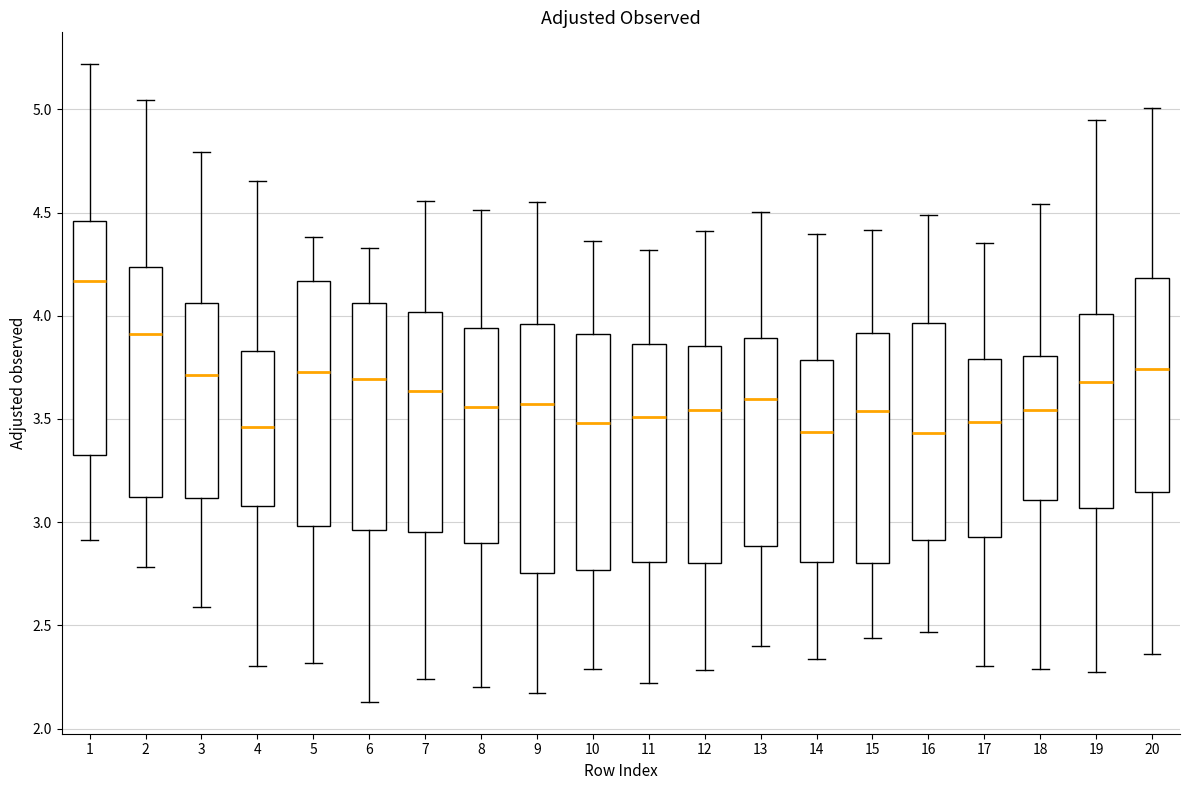

Where does the upper whisker of the box at x = 10 end on the y-axis? The values are not printed on the chart, so give them approximately, as read against the axis.

4.35